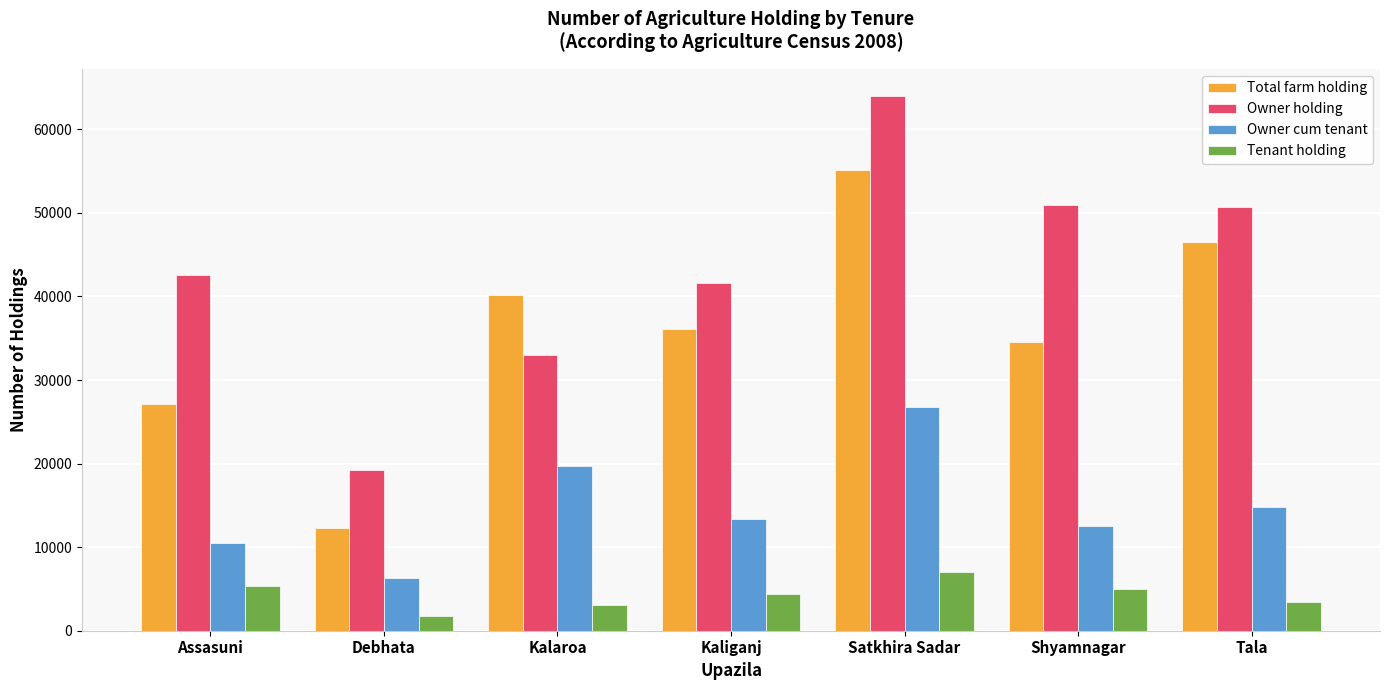

Is it true that Tenant holding equals 1817 at Debhata?

True